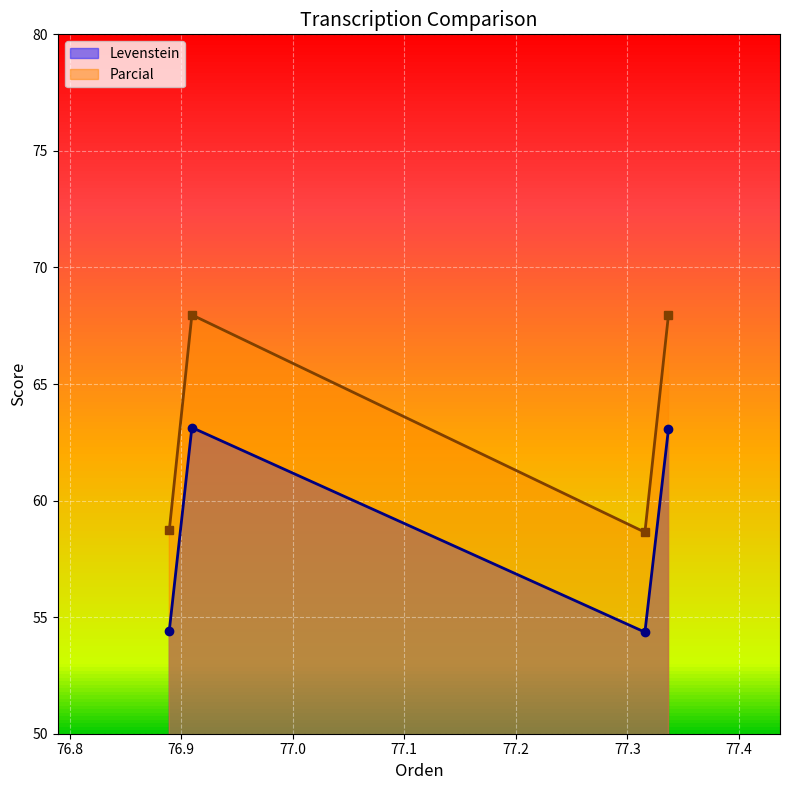

Reading left to right, transcribe all the data shown in this chart.

Levenstein: 54.4	63.1	54.4	63.1
Parcial: 58.7	68.0	58.6	68.0